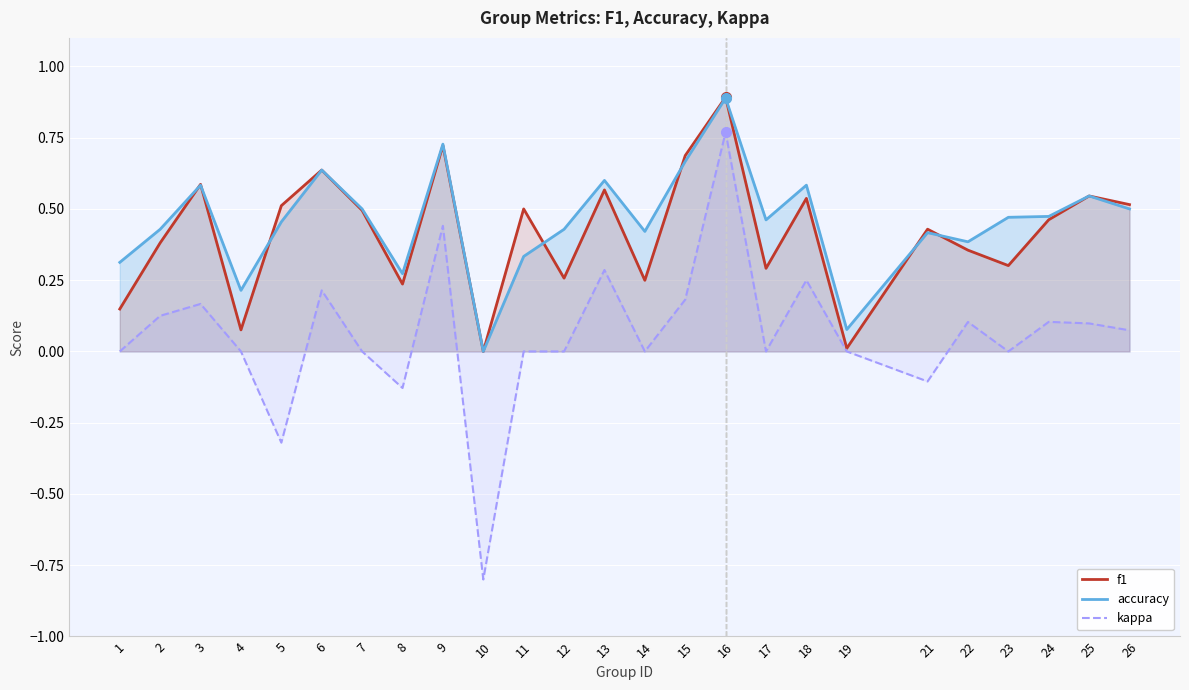

List the series in order of their peak value, lowest first.

kappa, accuracy, f1